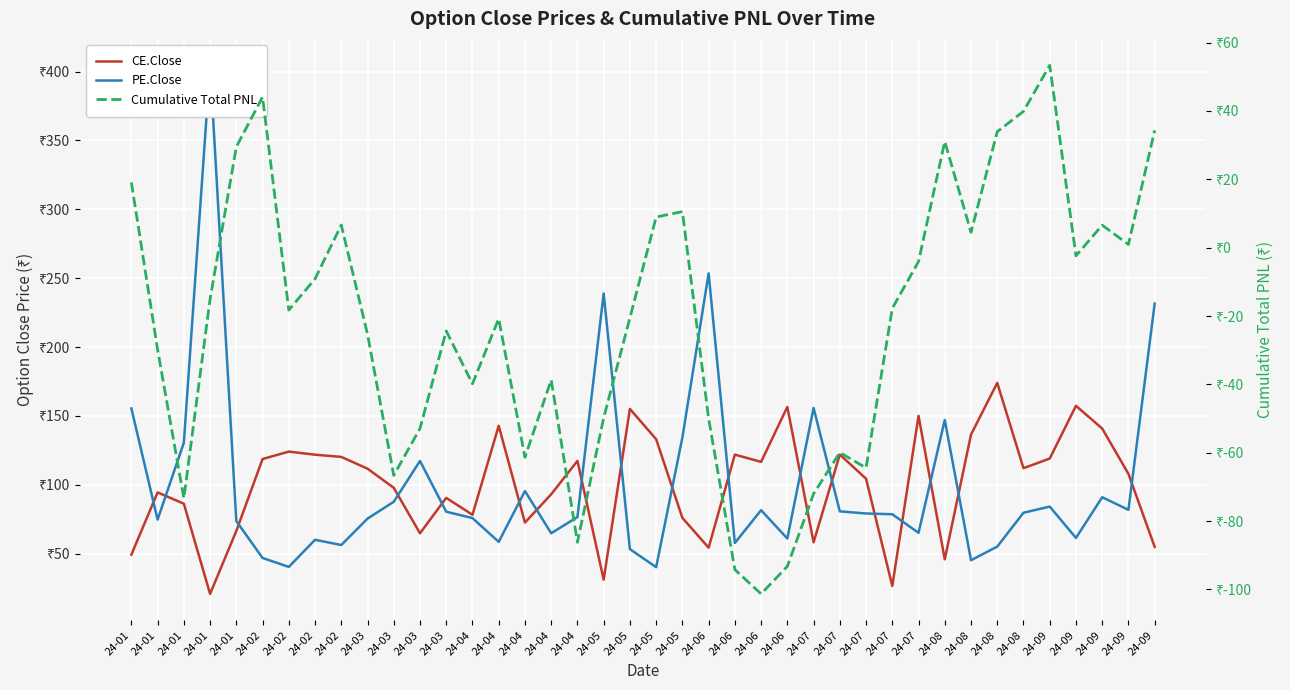

At which label is PE.Close closest to 222?

24-09